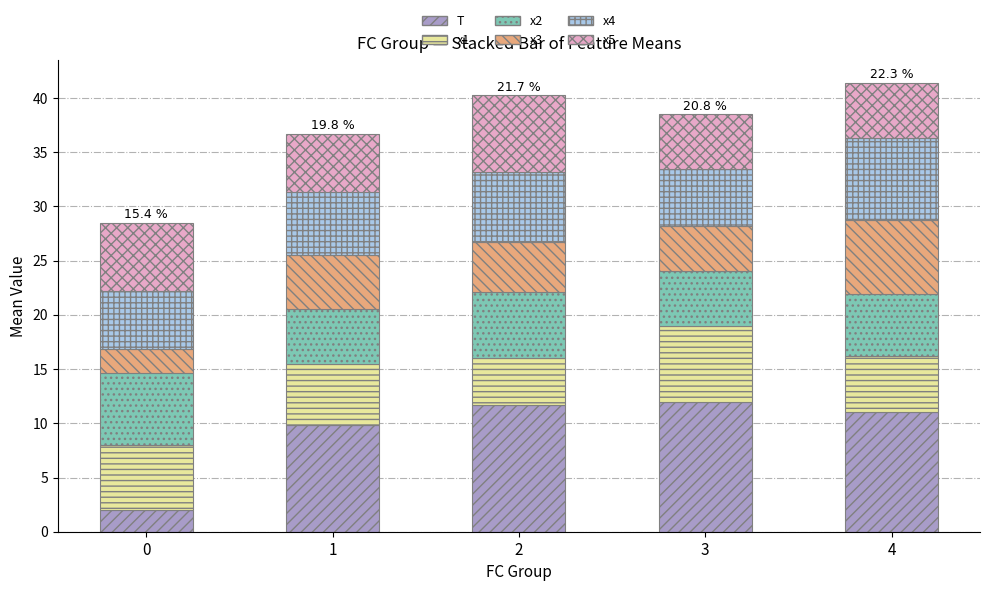

Is it true that T equals 2.6 at 2?

False